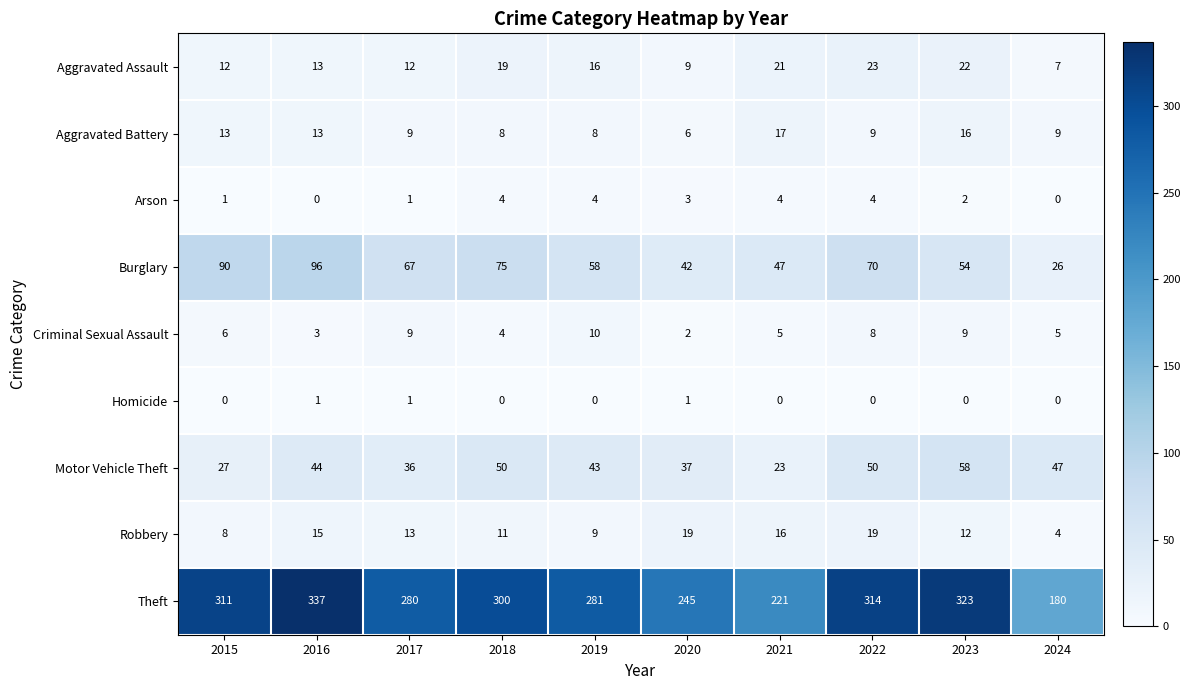

Which label corresponds to the largest value in the chart?

2016